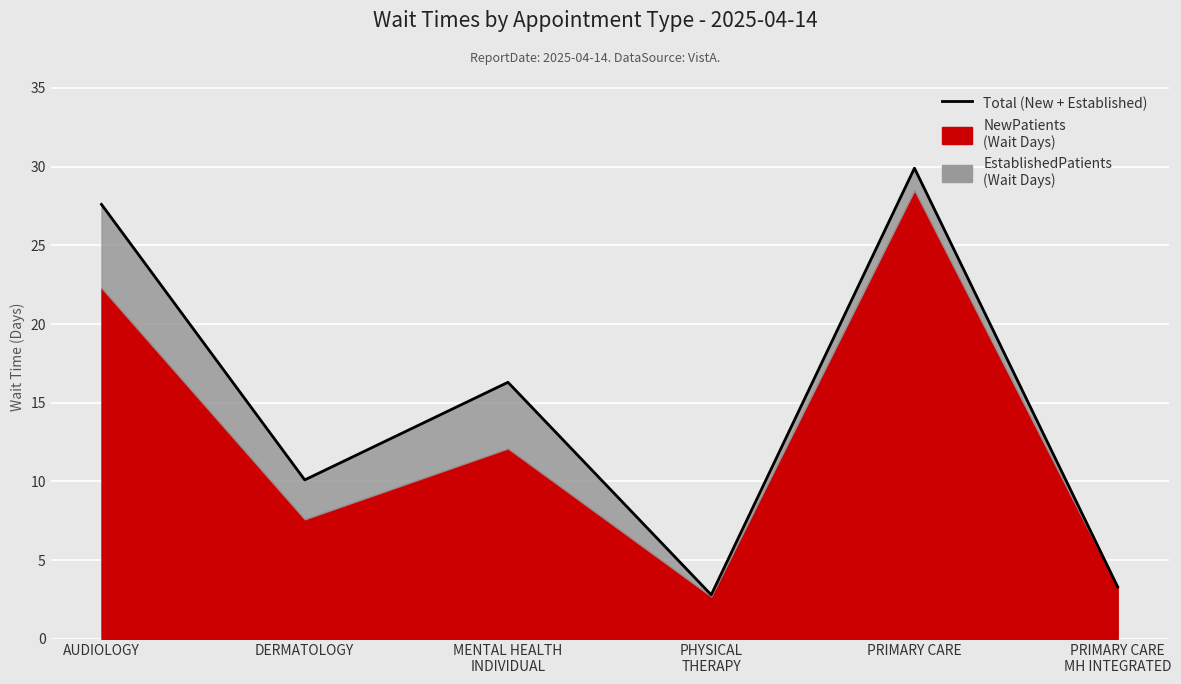

What is the maximum value shown in the chart?

29.9